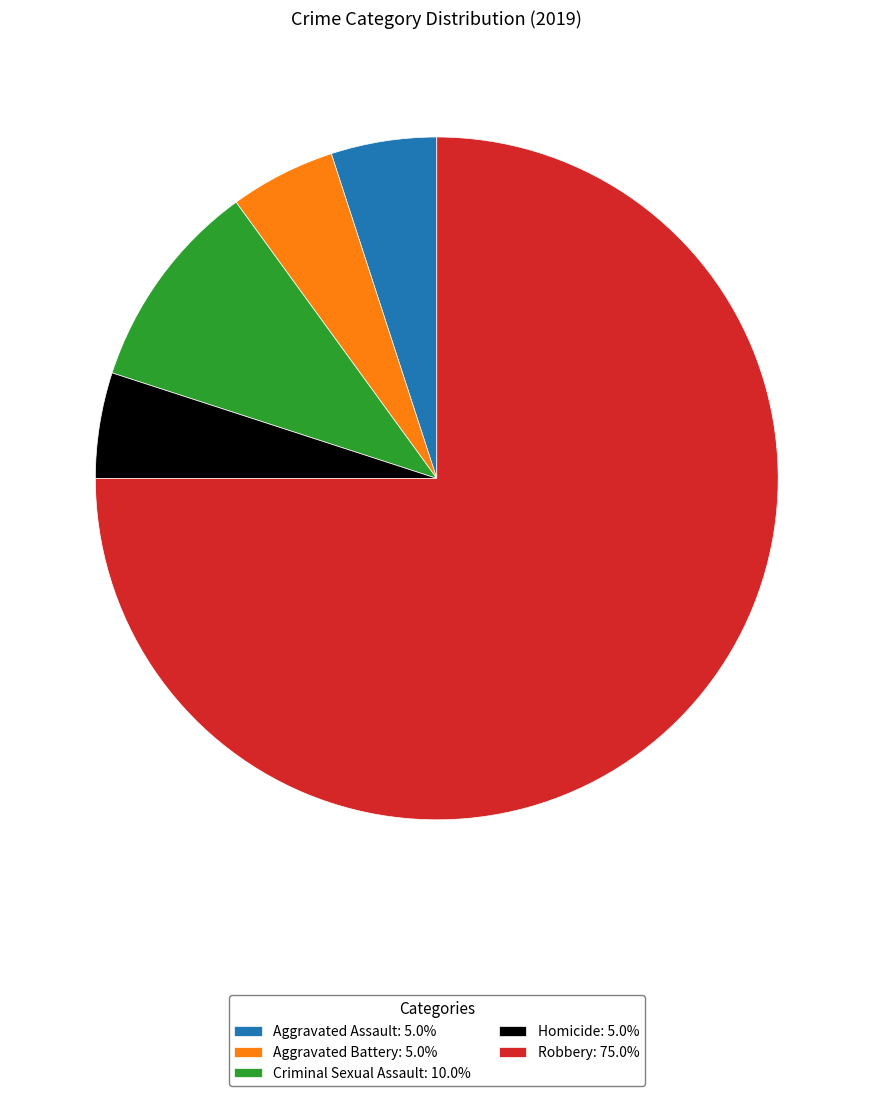

Which slice represents more than half of the pie?

Robbery